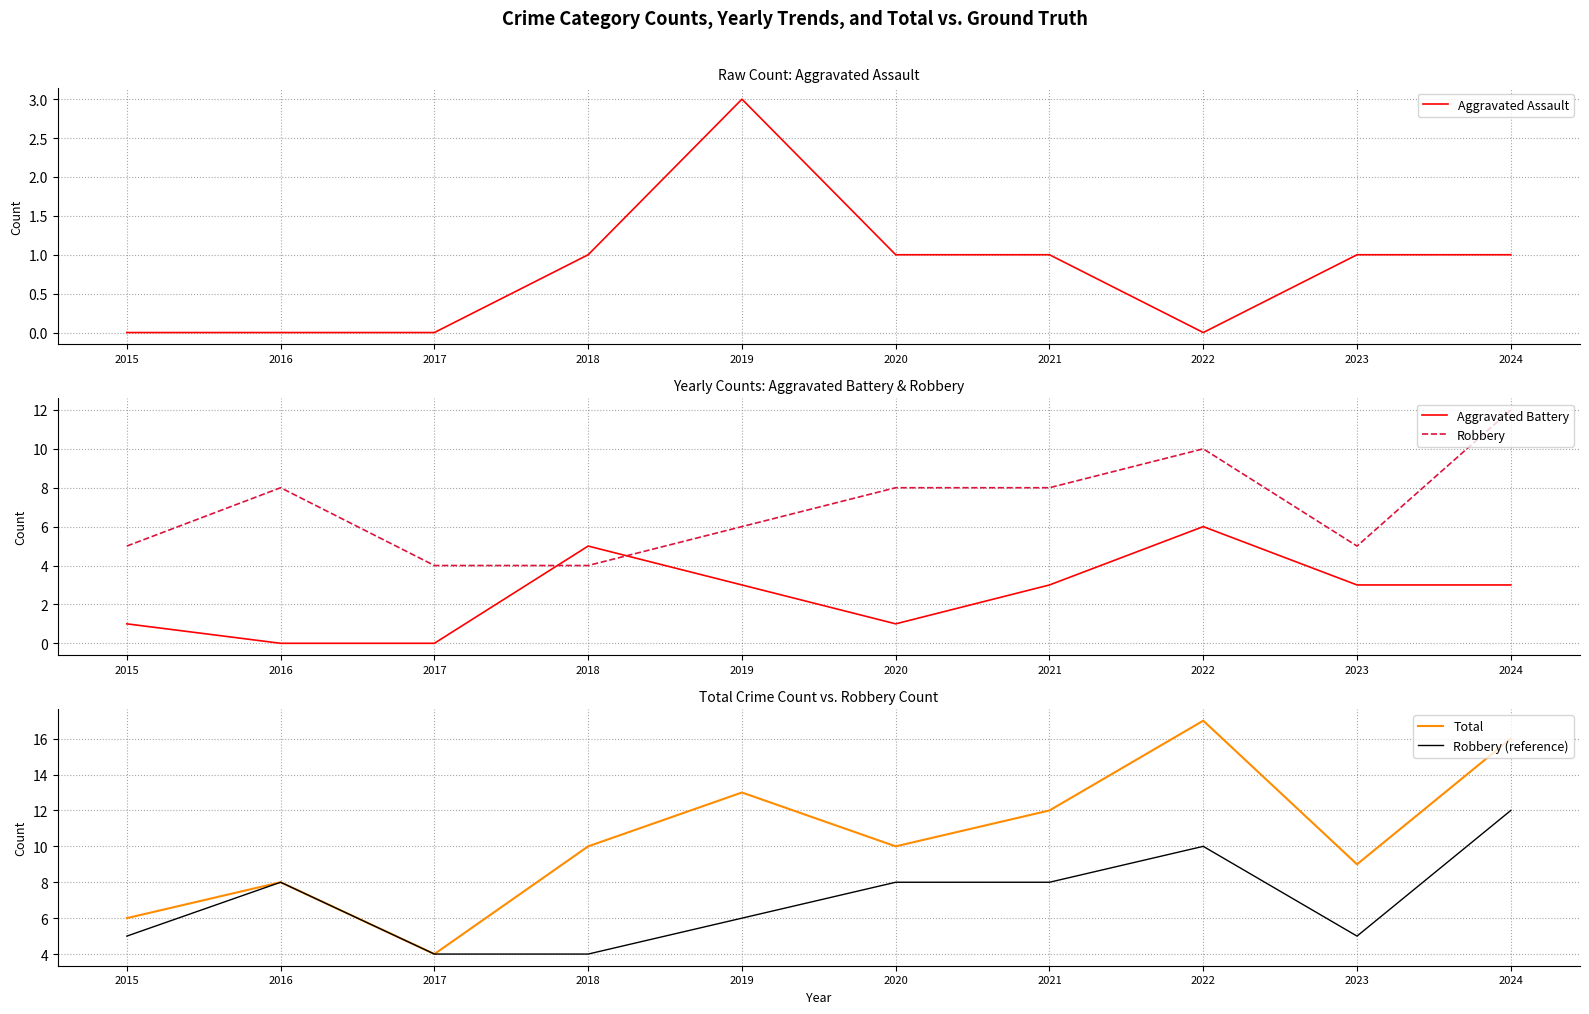

The Total series shows 10 at 2018. True or false?

True